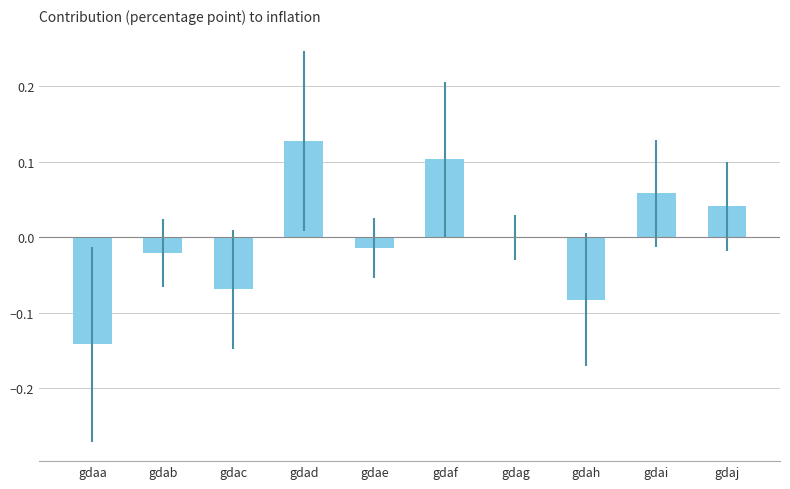

Which has a higher value, gdaa or gdah?

gdah